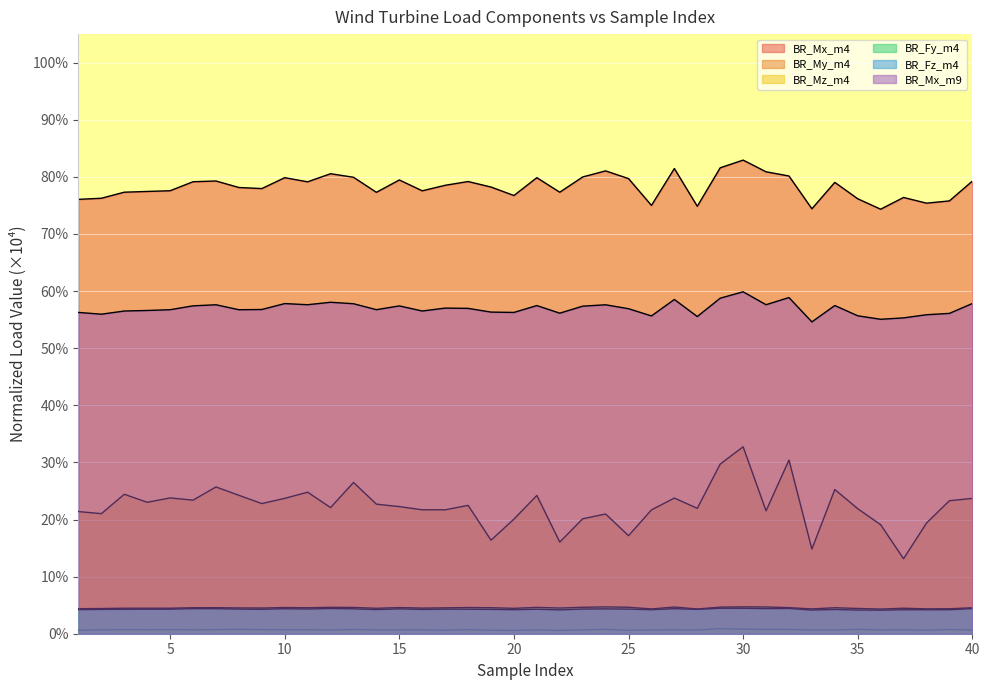

What is the value of the BR_Mx_m9 point at the 19th from the left?

0.6